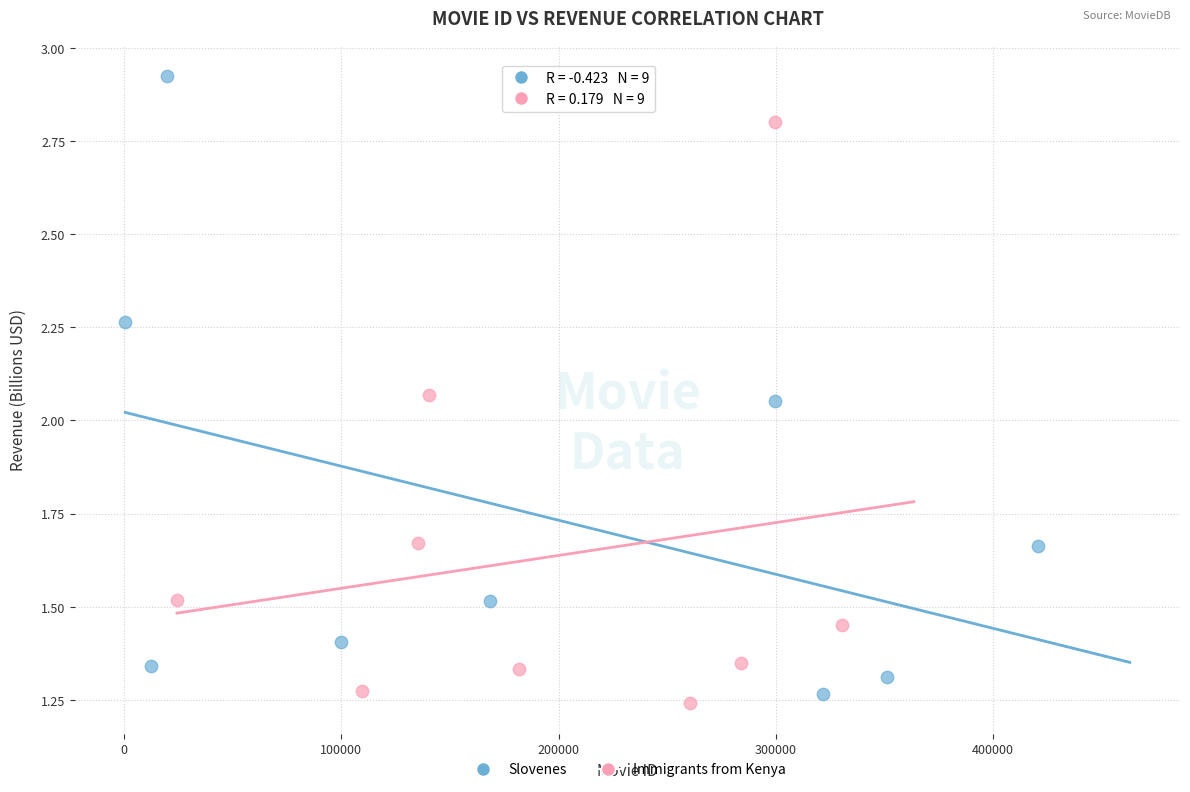

Which series has the widest spread of Y values?

Slovenes